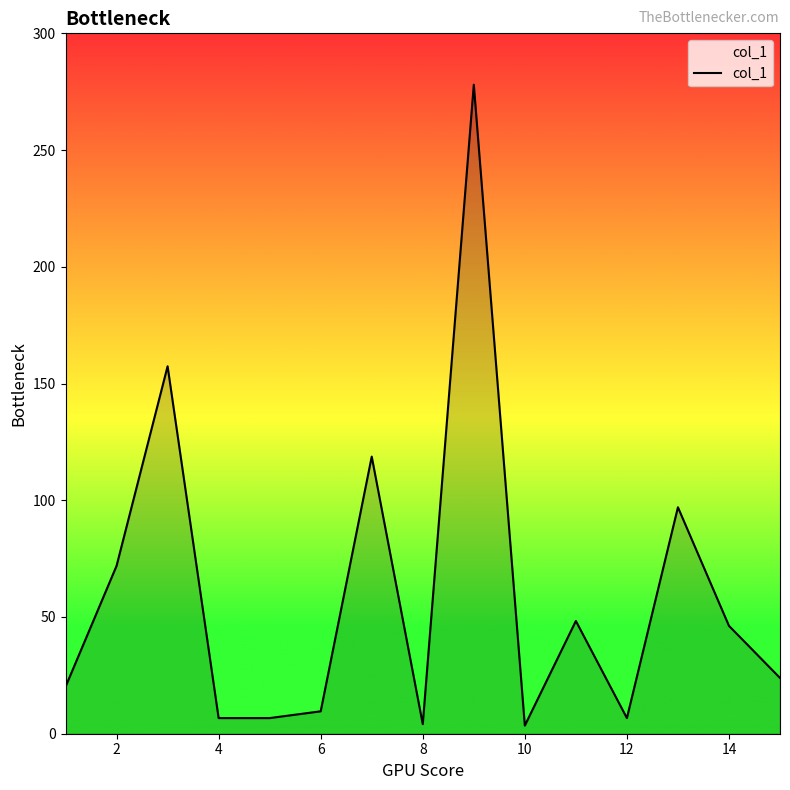

What is the difference between the second highest and minimum values?

153.9